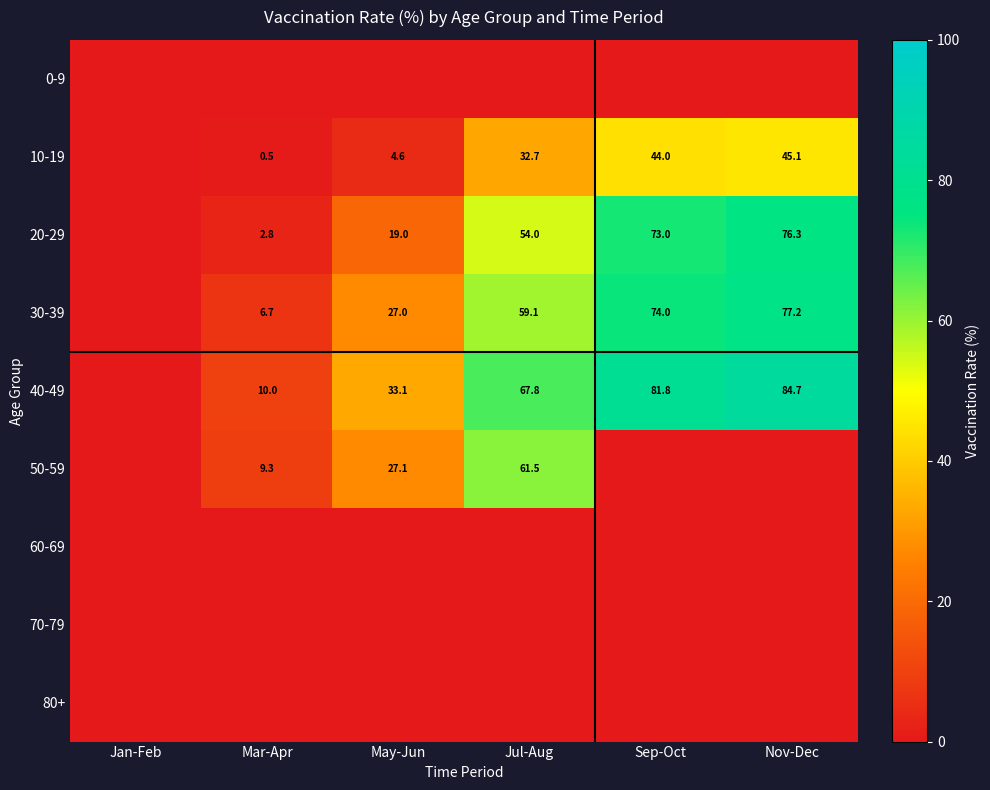

The value of 40-49 at Jul-Aug is 67.8. True or false?

True